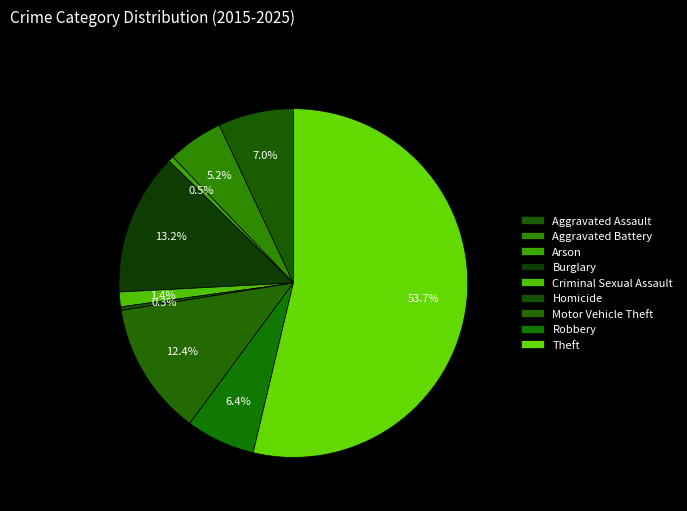

To the nearest percent, what portion does Robbery represent?

6%